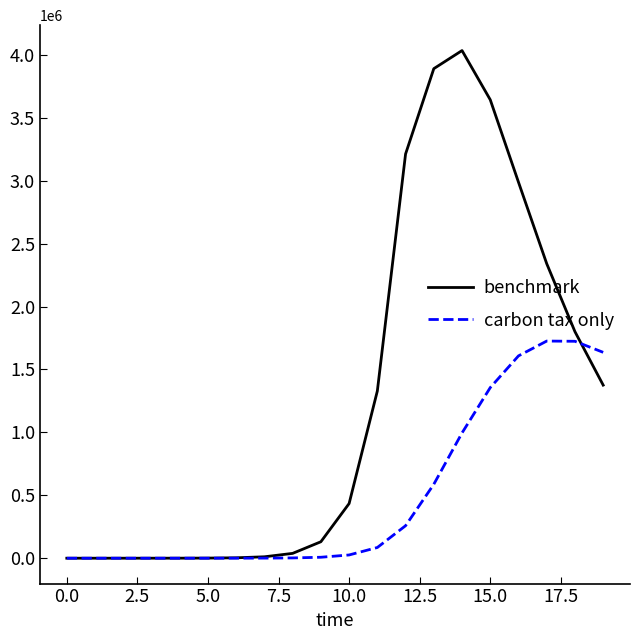

Which series has the widest spread of values?

benchmark